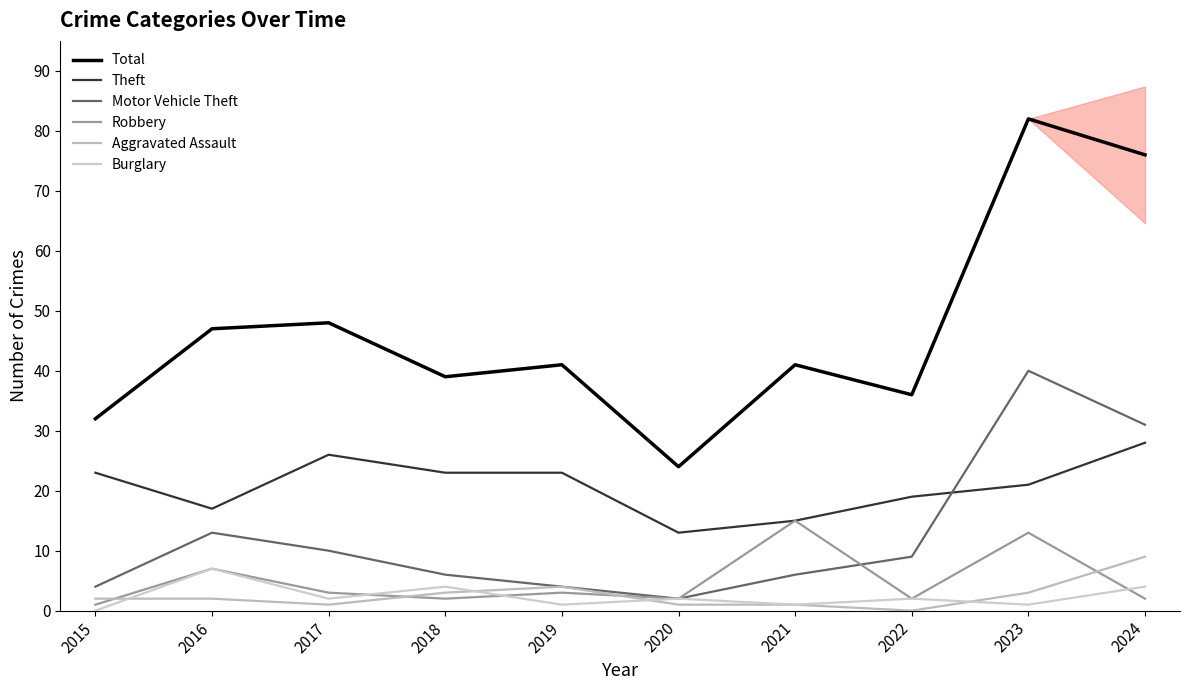

True or false: Aggravated Assault and Motor Vehicle Theft intersect in this chart.

False